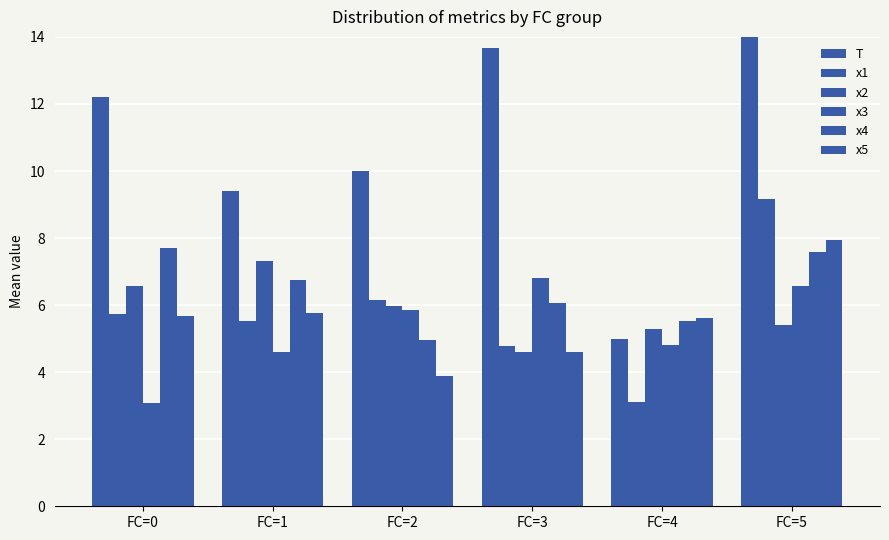

What is the value of the x2 bar at the 3rd from the left?

6.0